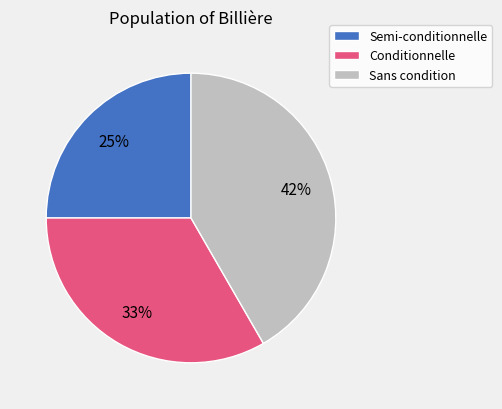

Is Semi-conditionnelle the majority of the pie?

No